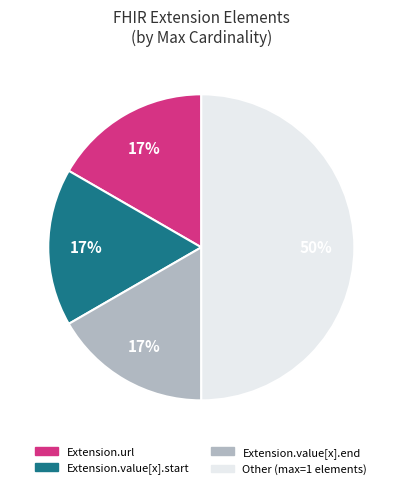

To the nearest percent, what is the difference between the largest and smallest slice percentages?

33%